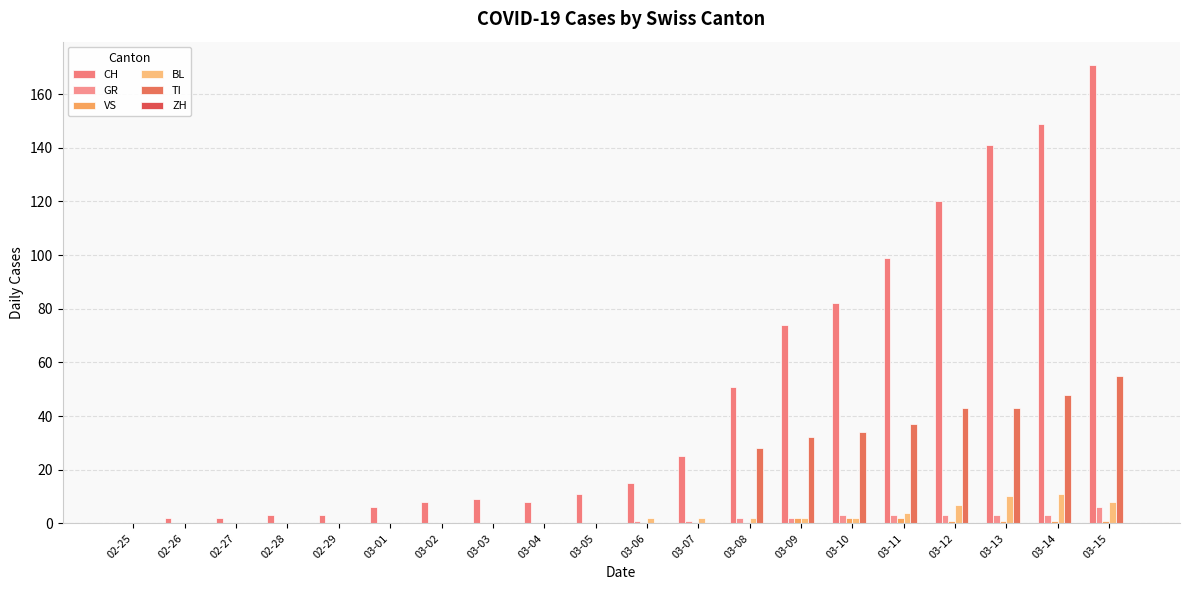

At 02-25, list the series in order from smallest to largest.

CH, GR, VS, BL, TI, ZH